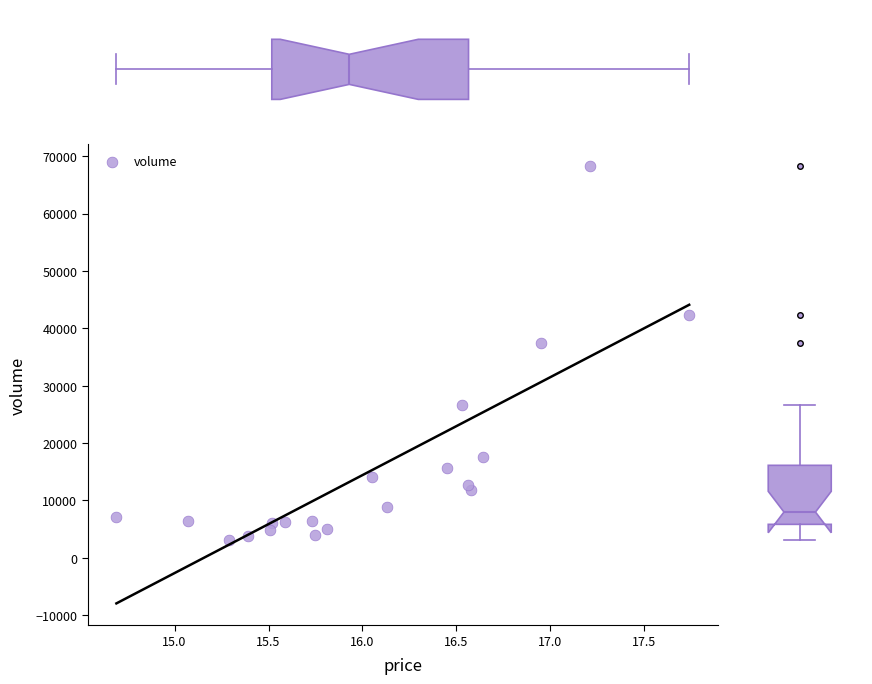

What Y value in the scatter plot is closest to 35713?

37468